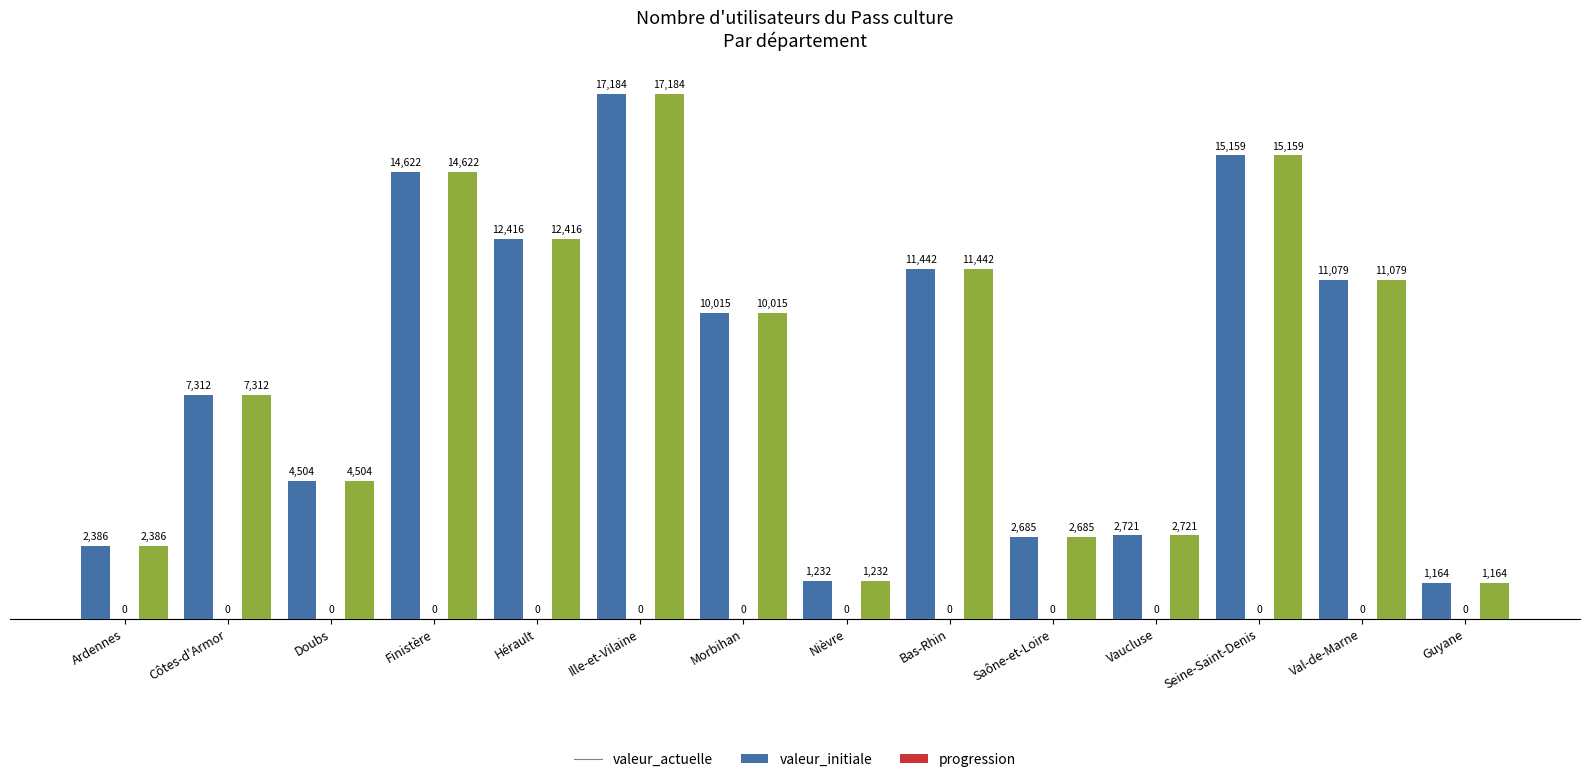

Reading left to right, transcribe all the data shown in this chart.

valeur_actuelle: 2386	7312	4504	14622	12416	17184	10015	1232	11442	2685	2721	15159	11079	1164
progression: 2386	7312	4504	14622	12416	17184	10015	1232	11442	2685	2721	15159	11079	1164